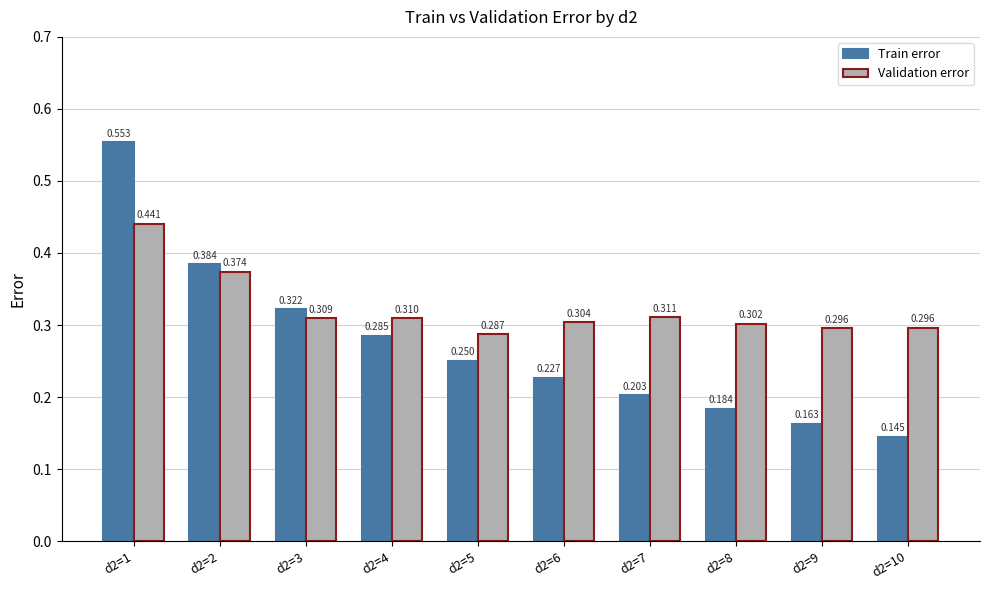

Is the value of Train error at d2=6 greater than the value of Validation error at d2=2?

No